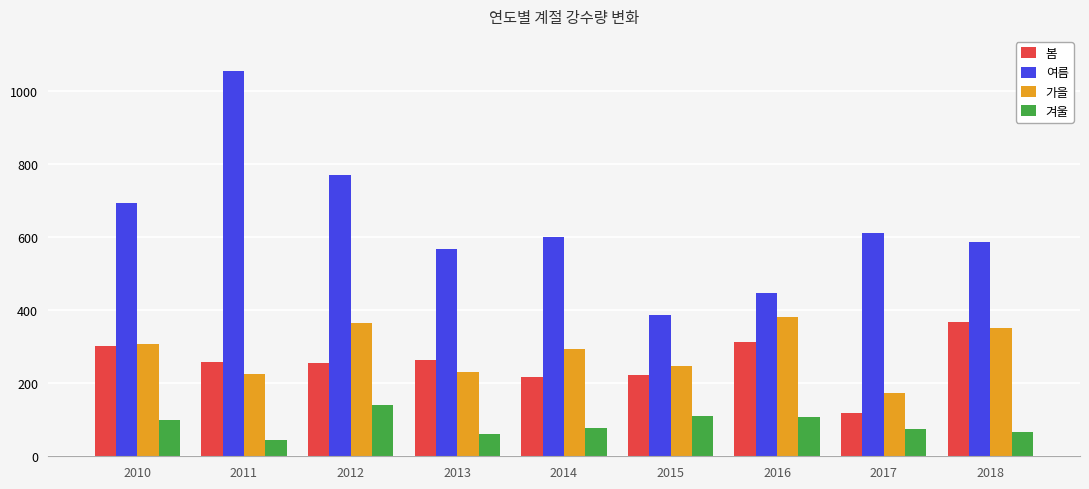

Is it true that 봄 equals 312.8 at 2016?

True